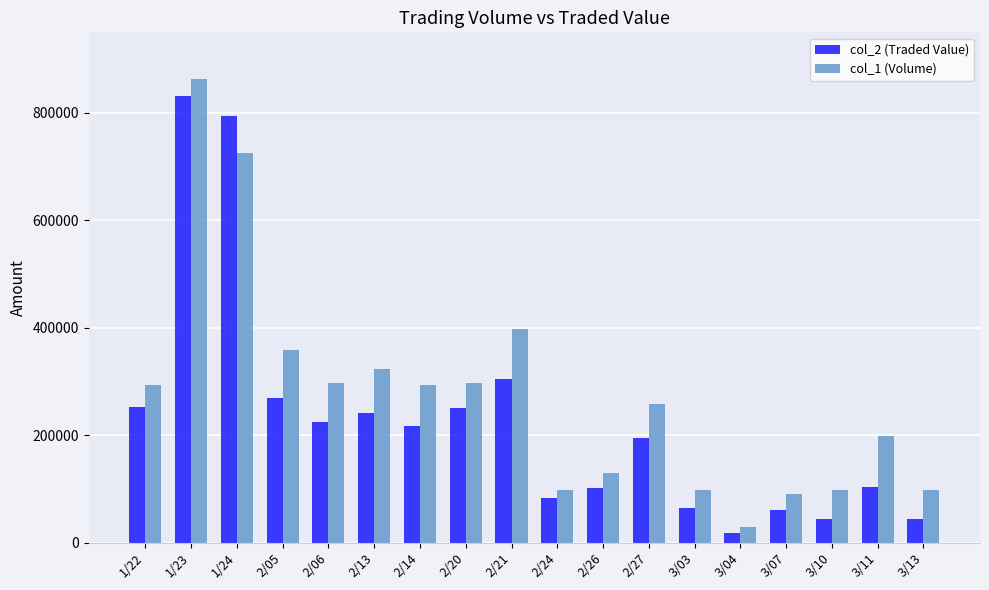

What are all the series names shown in the legend?

col_2 (Traded Value), col_1 (Volume)